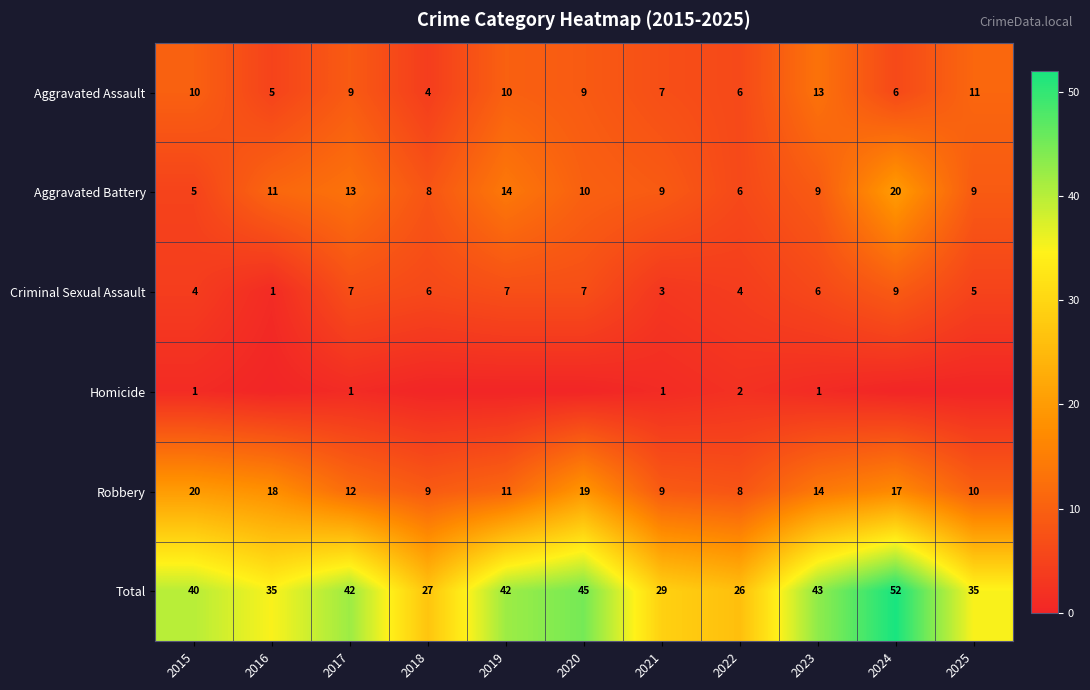

True or false: Robbery has a value of 17 at 2024.

True